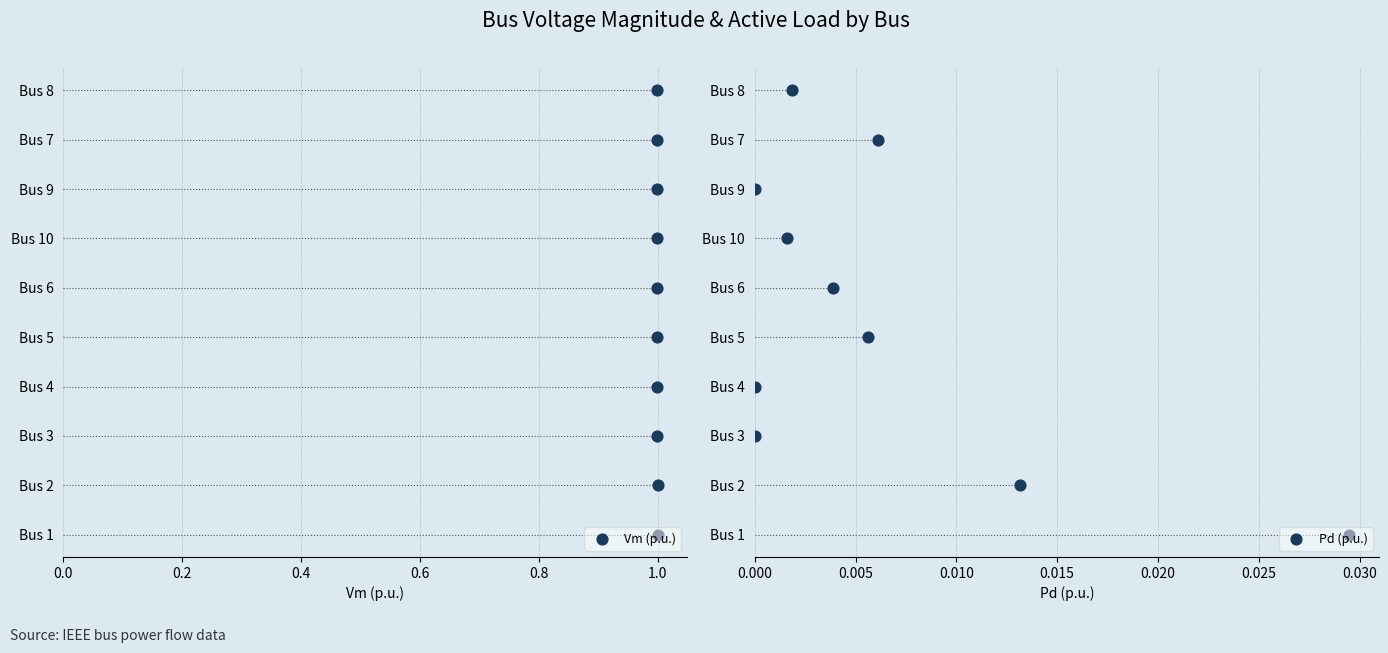

Is the value of Vm (p.u.) at 0.0 greater than the value of Pd (p.u.) at 1.0?

No